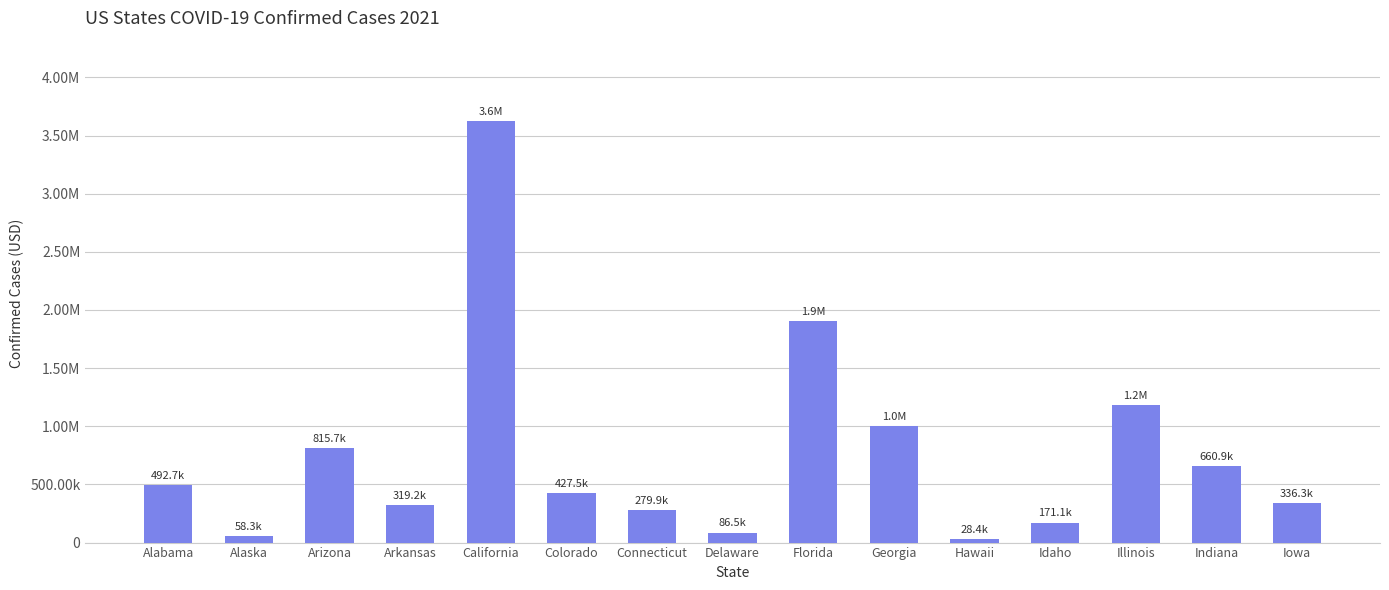

What is the label of the 4th bar from the right?

Idaho